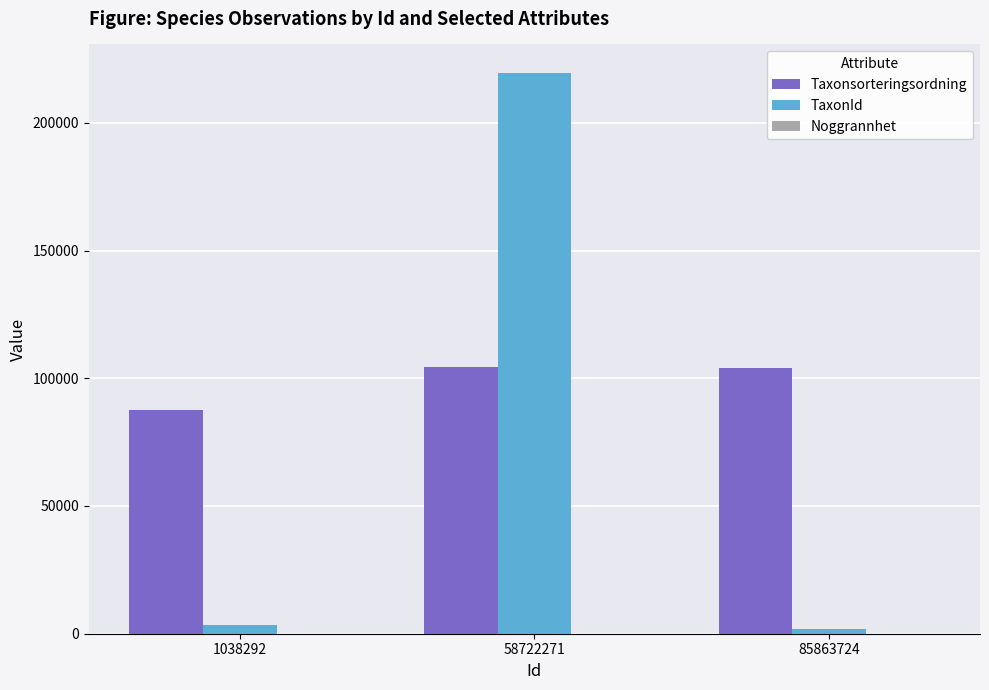

At which label is Taxonsorteringsordning closest to 96024?

85863724